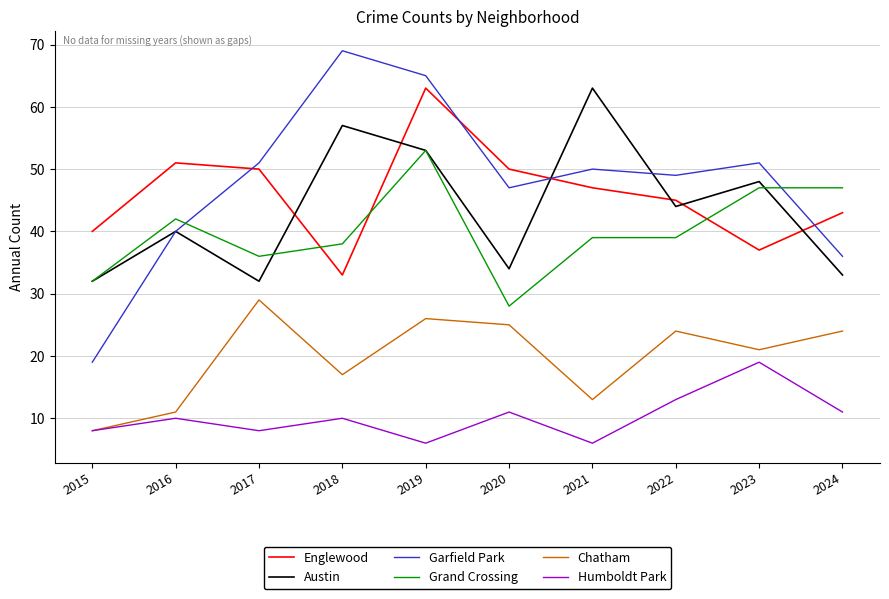

What is the lowest value of the Chatham series?

8